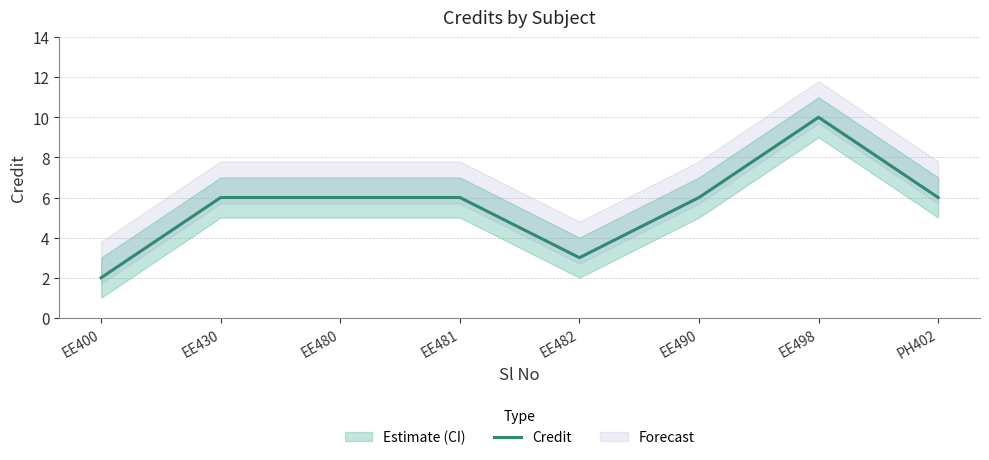

What is the ratio of the value at EE481 to the value at EE490?

1.0